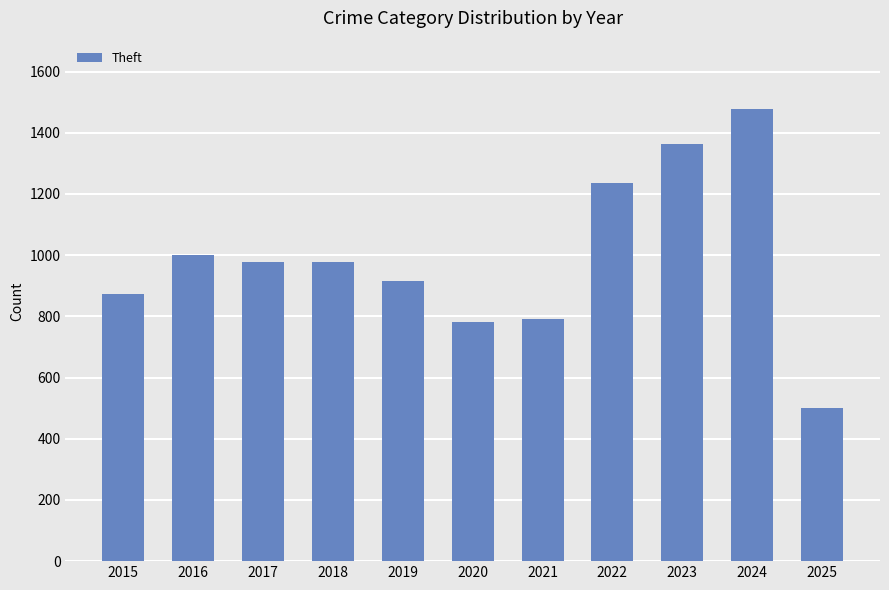

The chart shows a value of 999 at 2016. True or false?

True